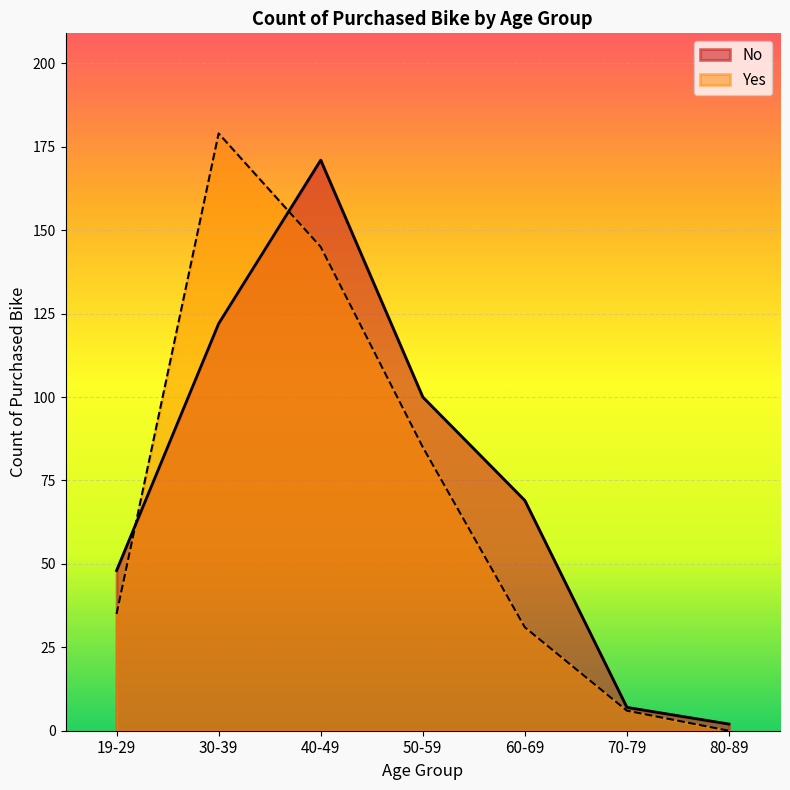

List the series in order of their peak value, highest first.

Yes, No